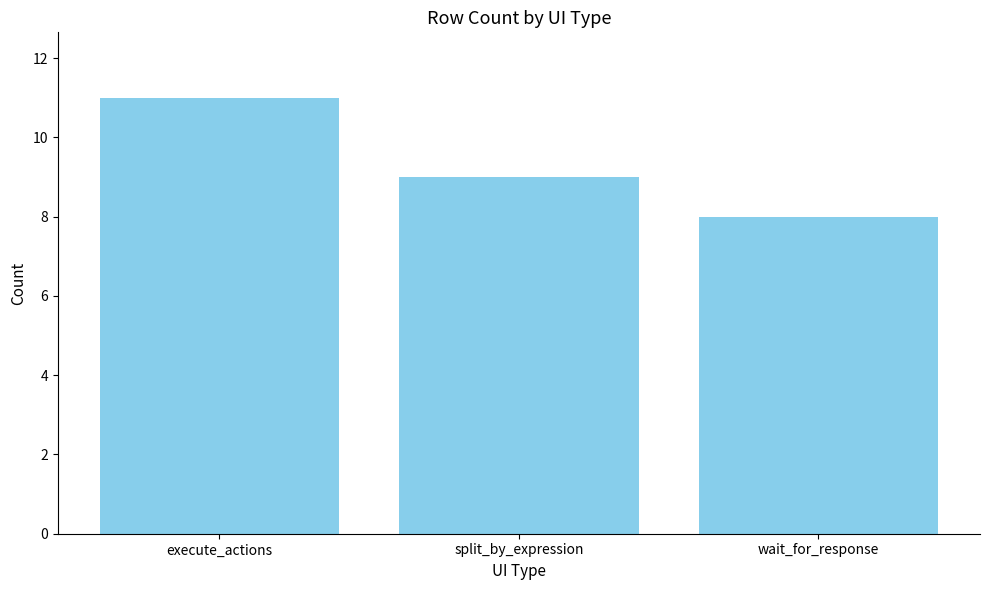

Read the value at split_by_expression.

9